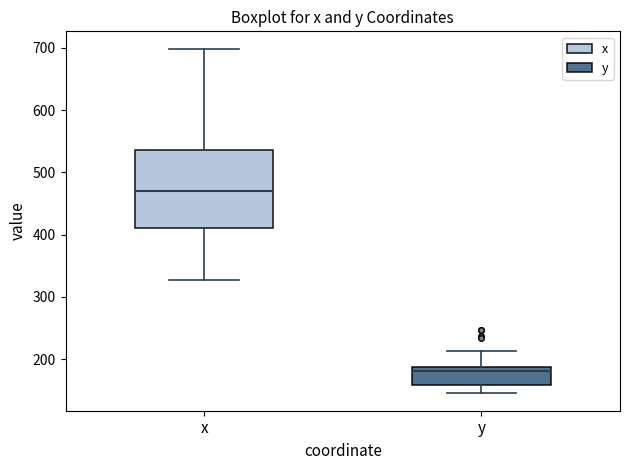

Which box is the tallest, from its lower edge to its upper edge?

x